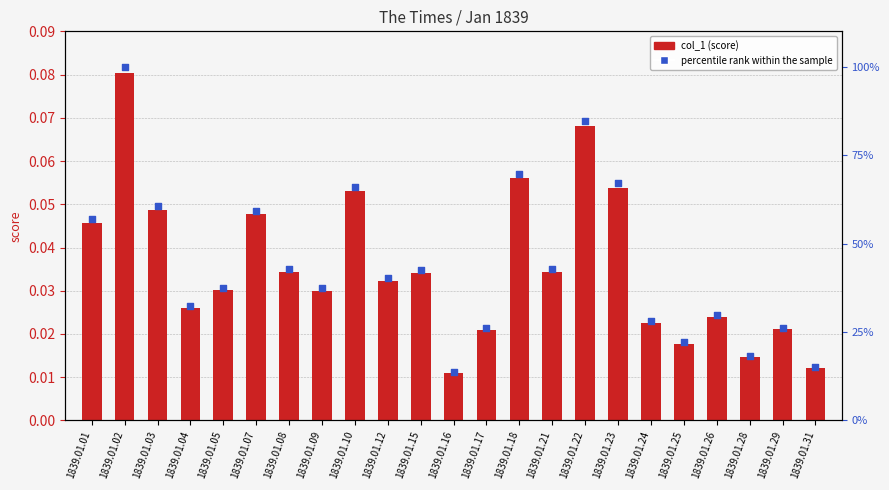

What are all the series names shown in the legend?

col_1, percentile rank within the sample